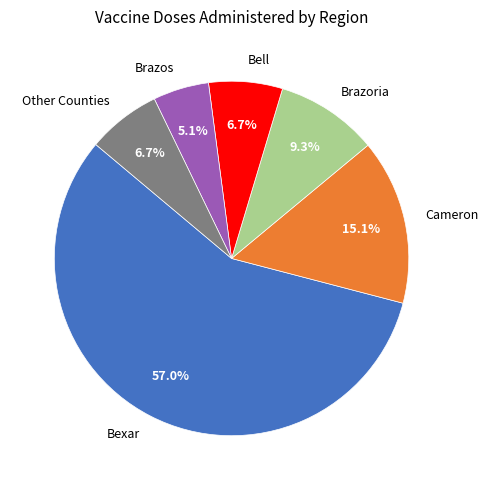

Which slice is the smallest?

Brazos